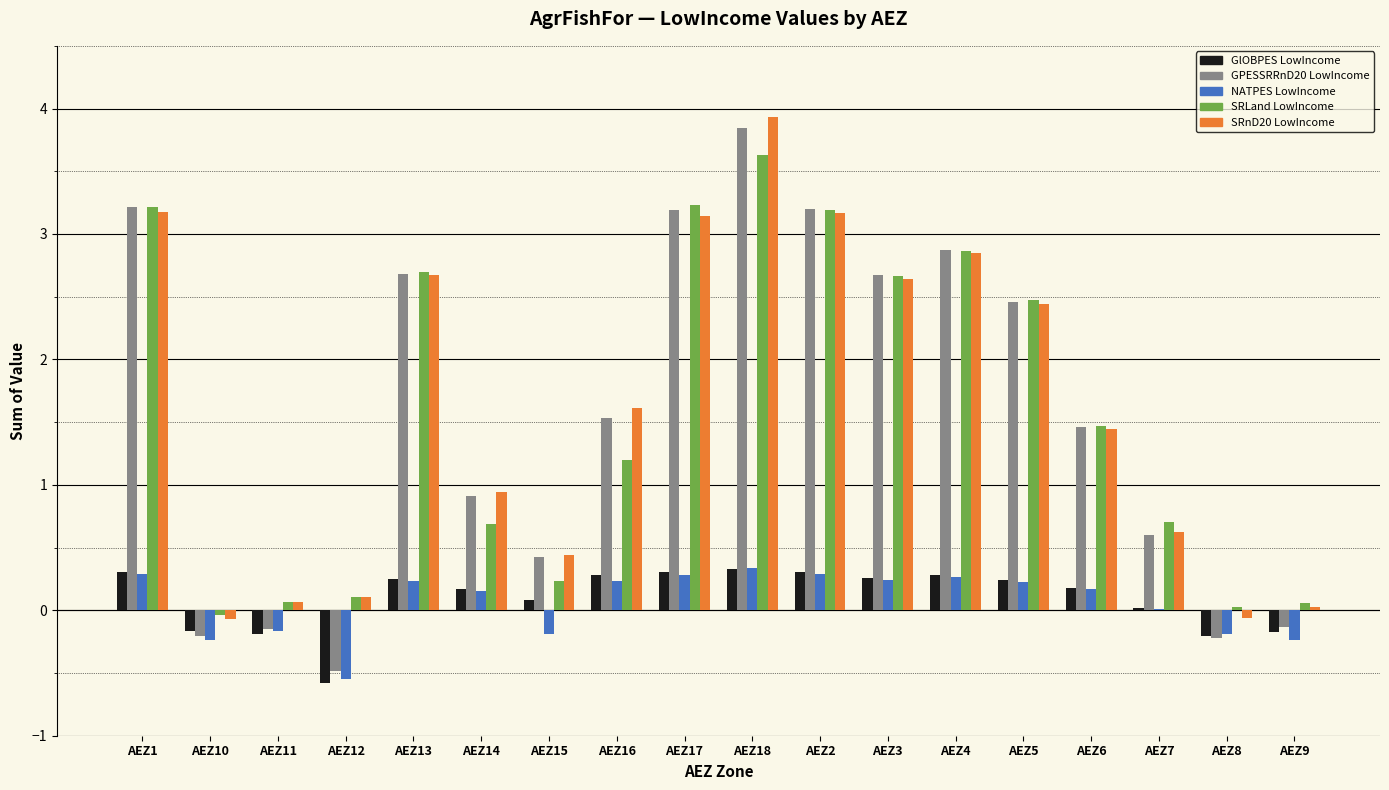

Between AEZ7 and AEZ9, which series saw the biggest shift?

GPESSRRnD20 LowIncome